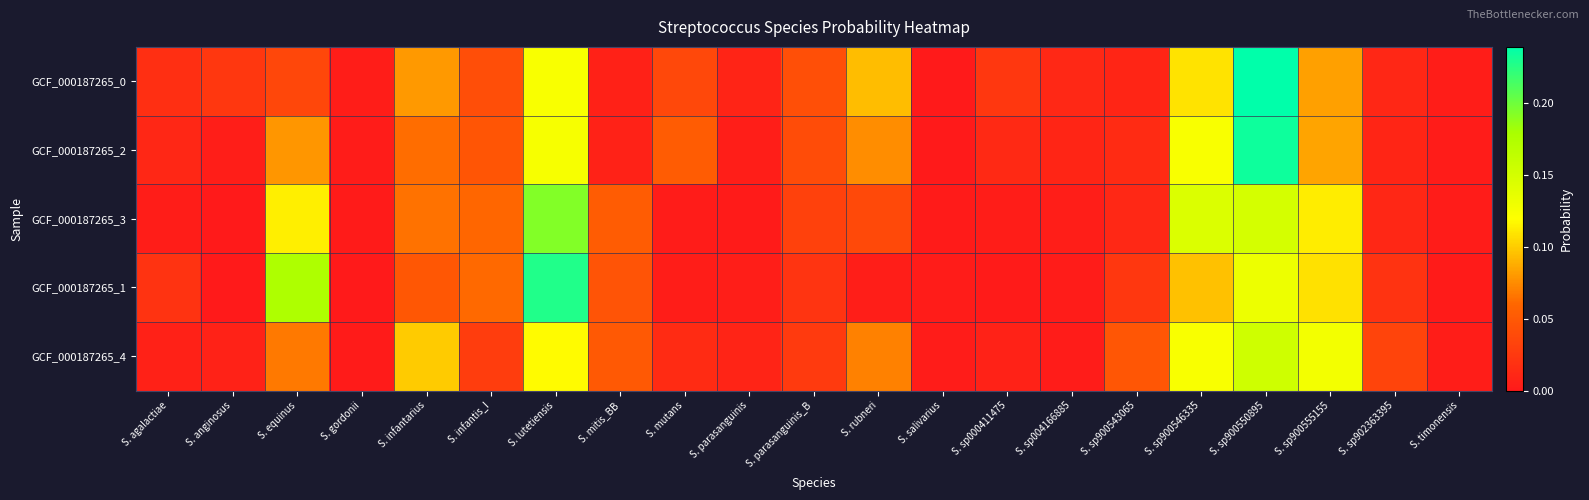

List the series in order of their peak value, lowest first.

GCF_000187265_4, GCF_000187265_3, GCF_000187265_1, GCF_000187265_2, GCF_000187265_0